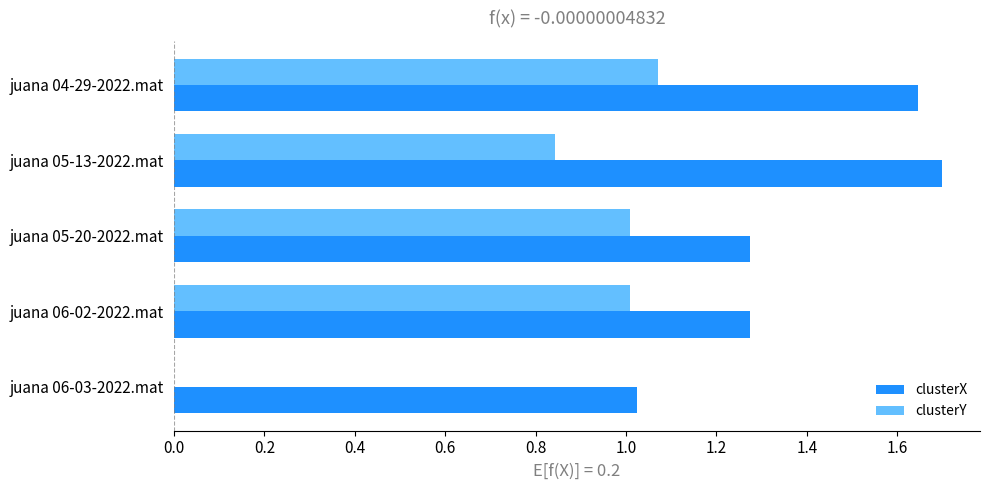

Is the value of clusterY at juana 06-02-2022.mat greater than the value of clusterX at juana 04-29-2022.mat?

No